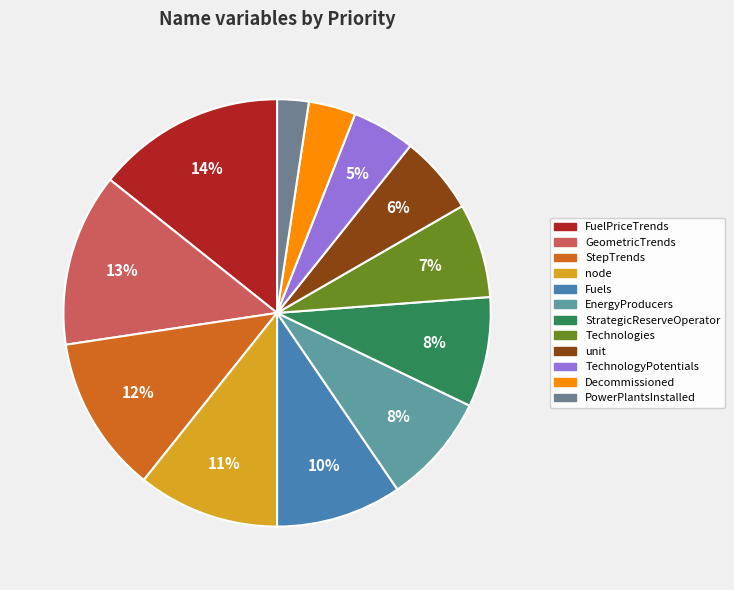

To the nearest percent, what percentage of the pie is node?

11%